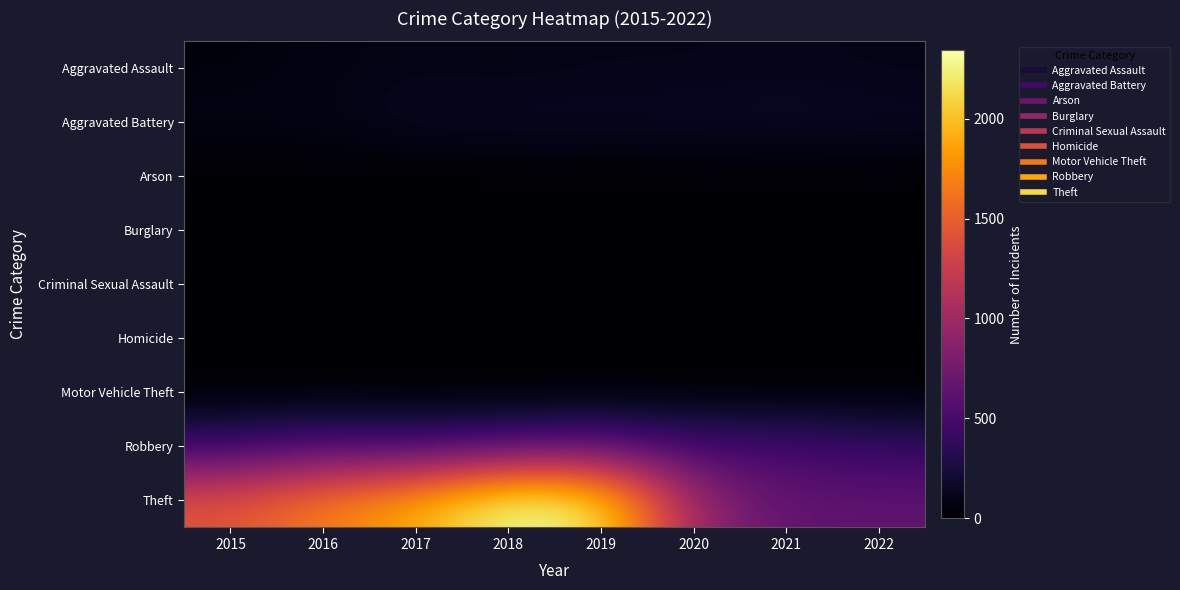

Which category has the highest value across all series?

2018